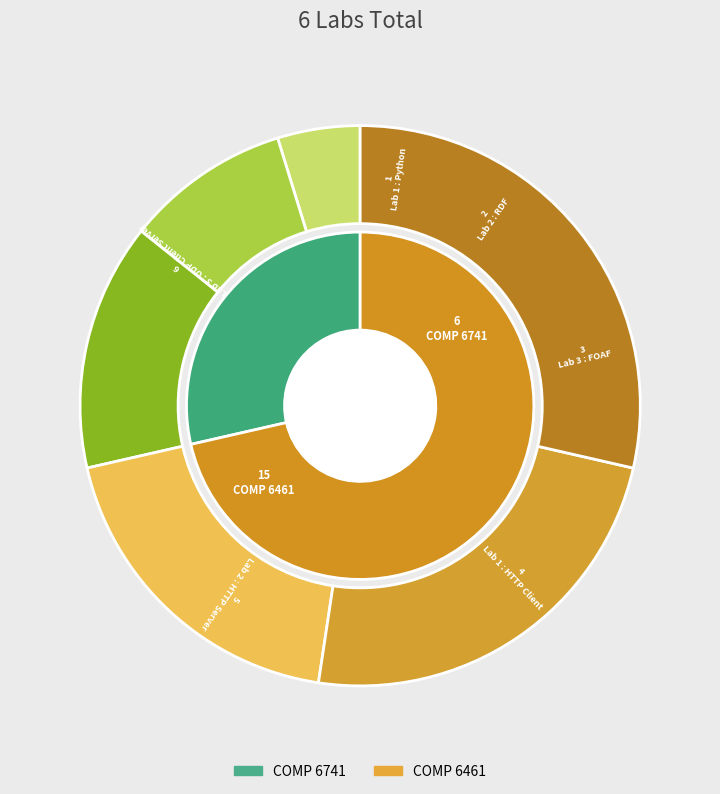

To the nearest percent, what percentage of the pie is Lab 2 : RDF?

10%